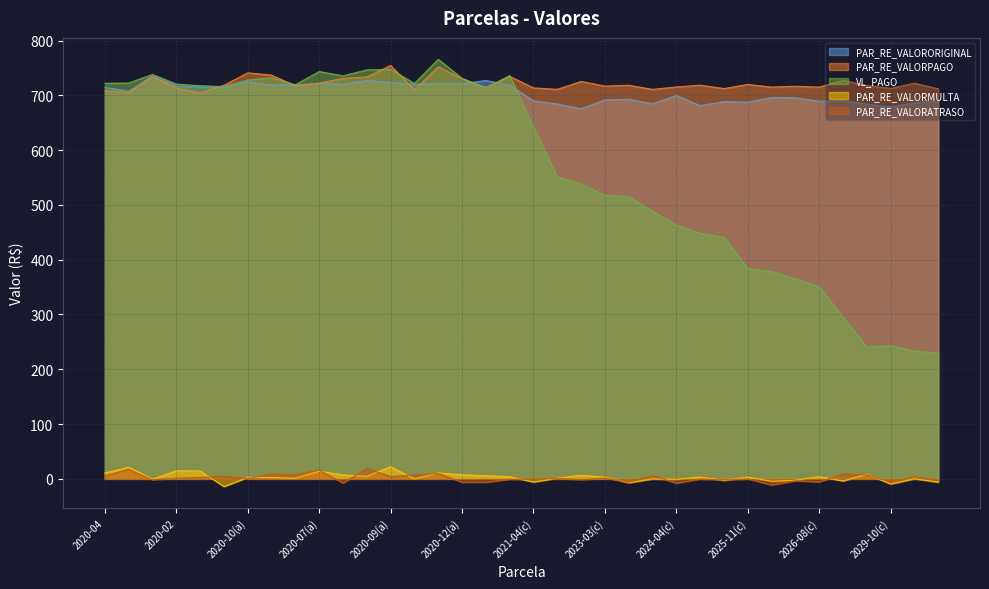

At how many categories does at least one series exceed 217?

36